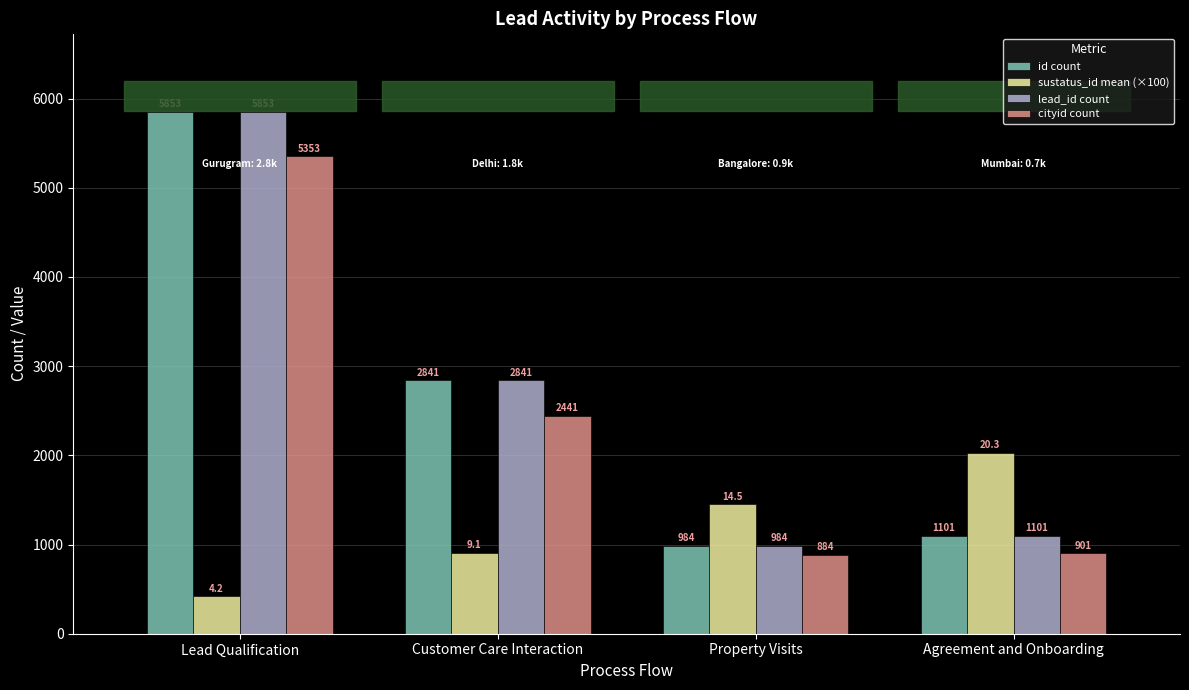

What is the value of the lead_id count bar at the 3rd from the left?

984